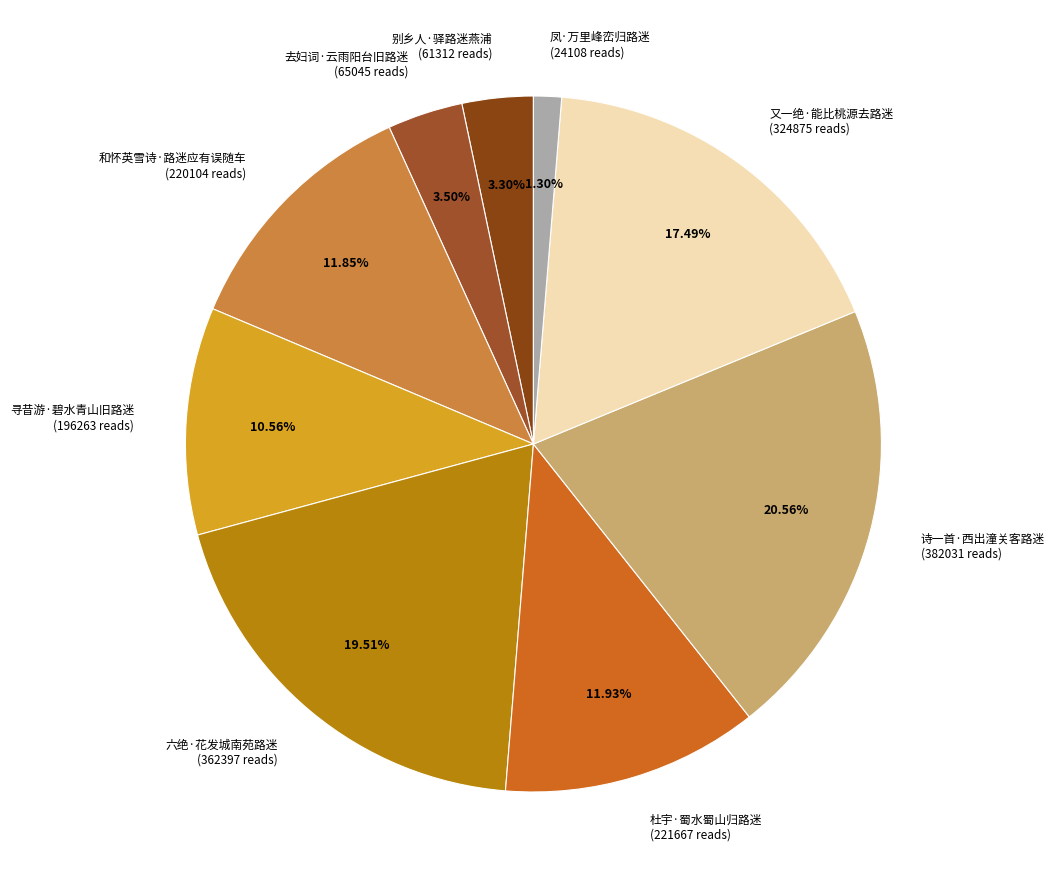

Is the sum of 杜宇·蜀水蜀山归路迷 (221667 reads) and 别乡人·驿路迷燕浦 (61312 reads) greater than half?

No